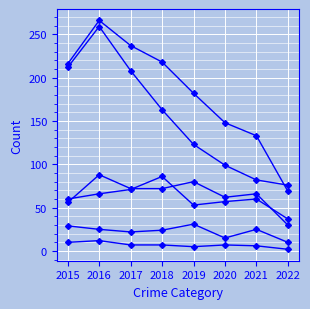

The Arson series shows 6 at 2021. True or false?

True